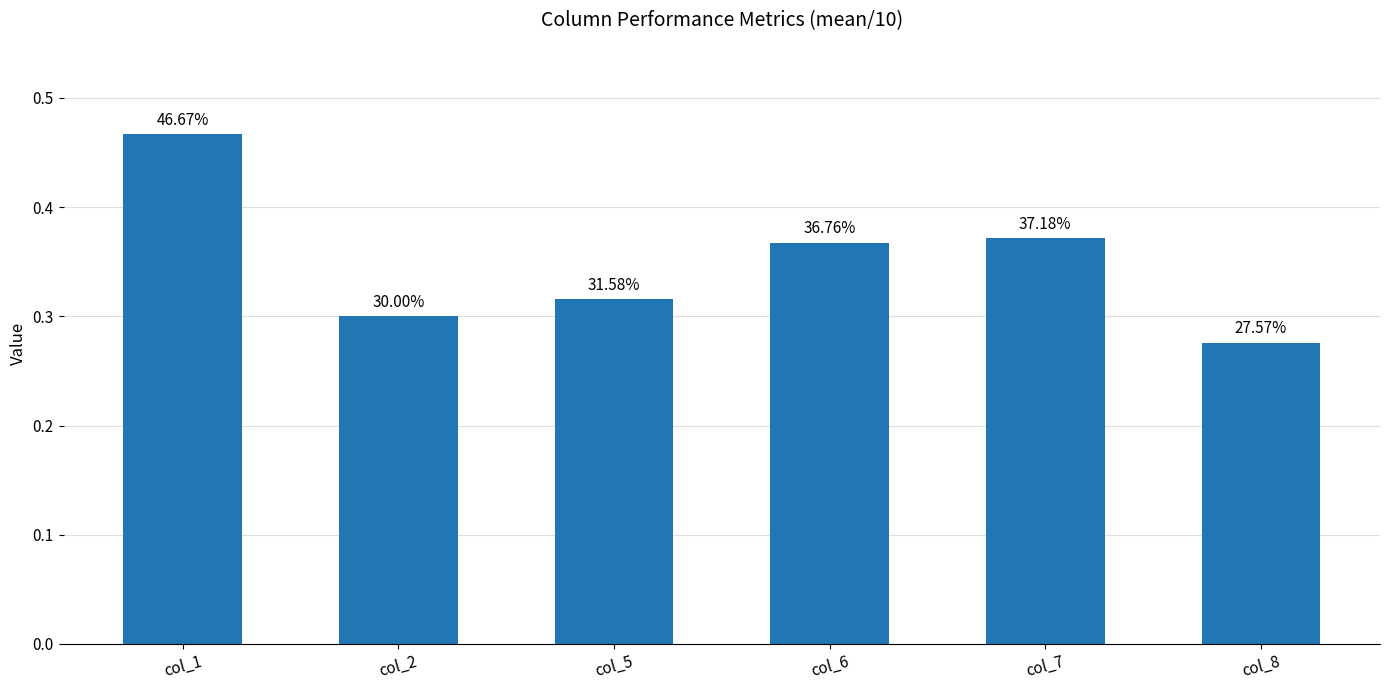

The value at col_8 is 0.3. True or false?

True